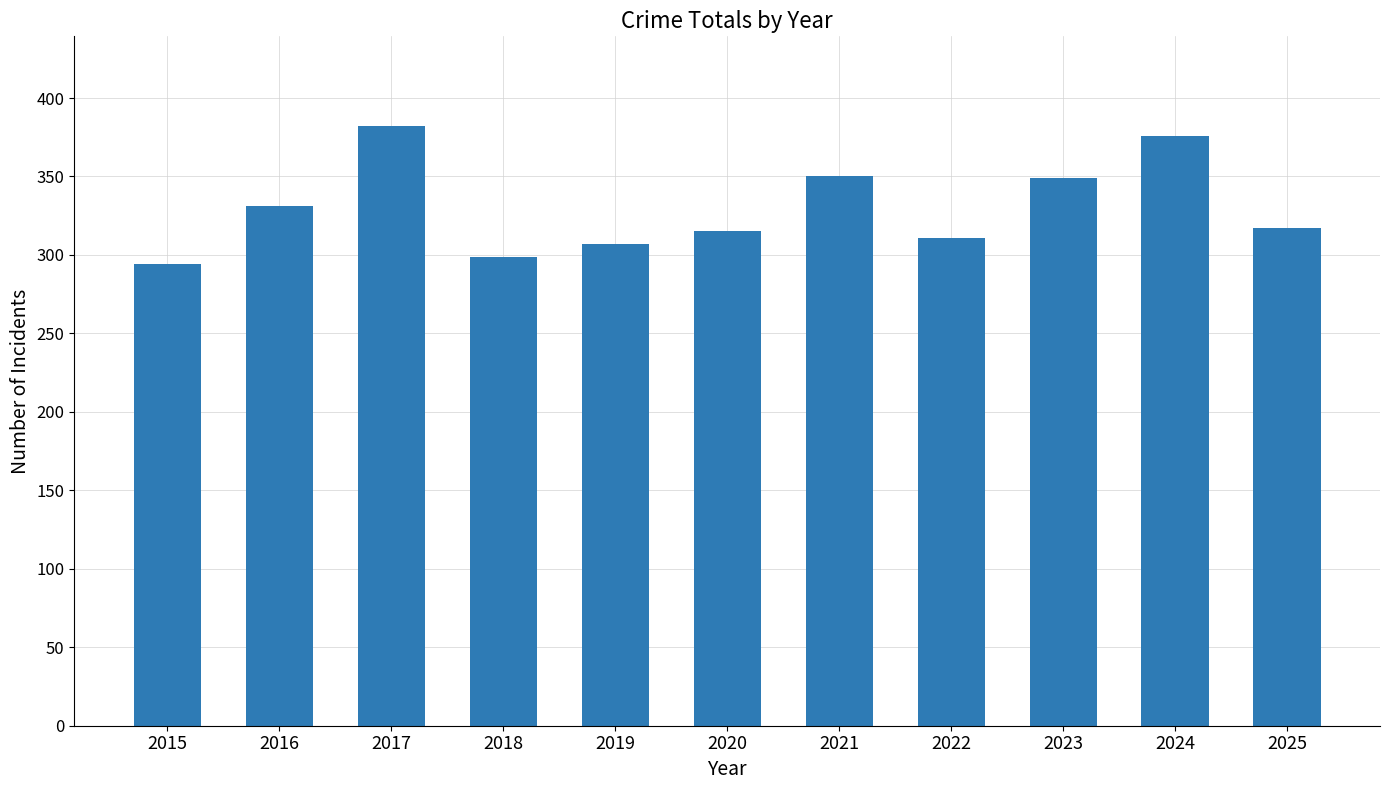

What is the sum of all values?

3631